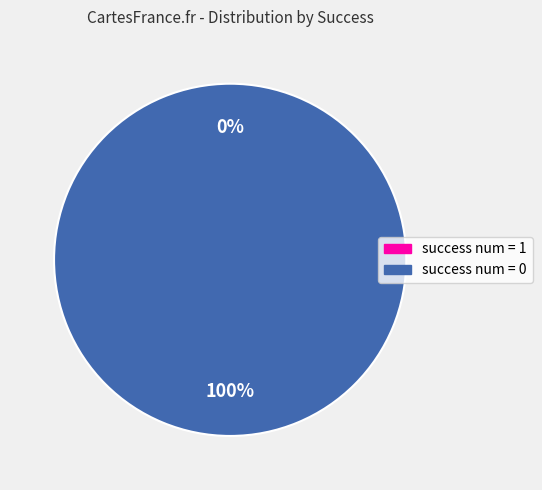

Which category has the biggest portion of the pie?

success num = 0